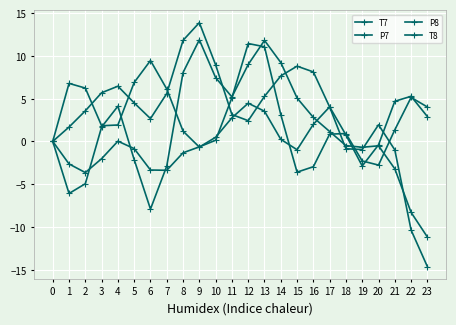

How many categories are shown in the chart?

24